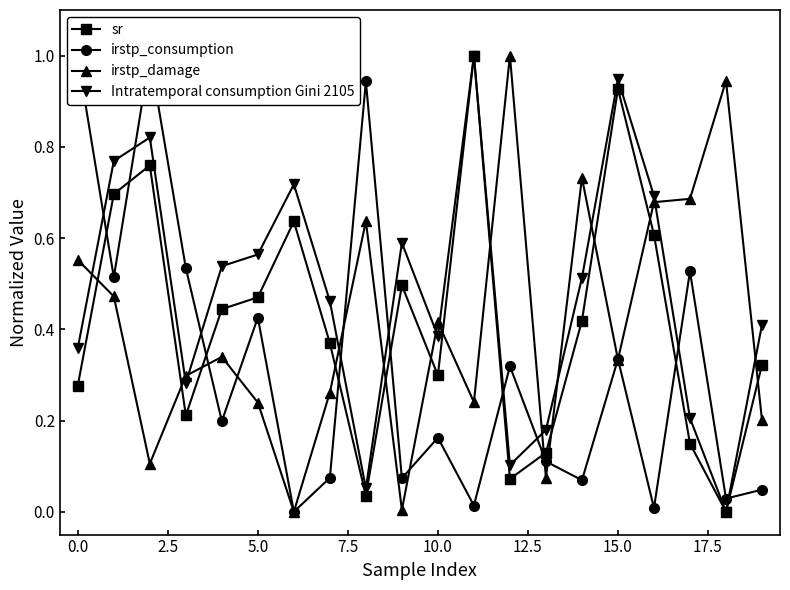

How many categories are shown in the chart?

20